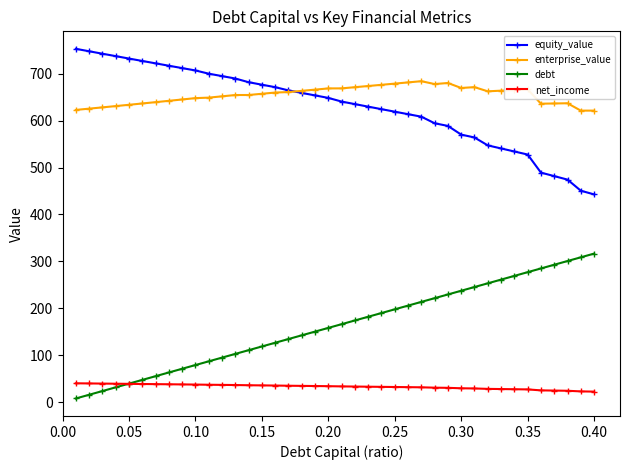

What is the value of the debt point at the 29th from the left?

229.5